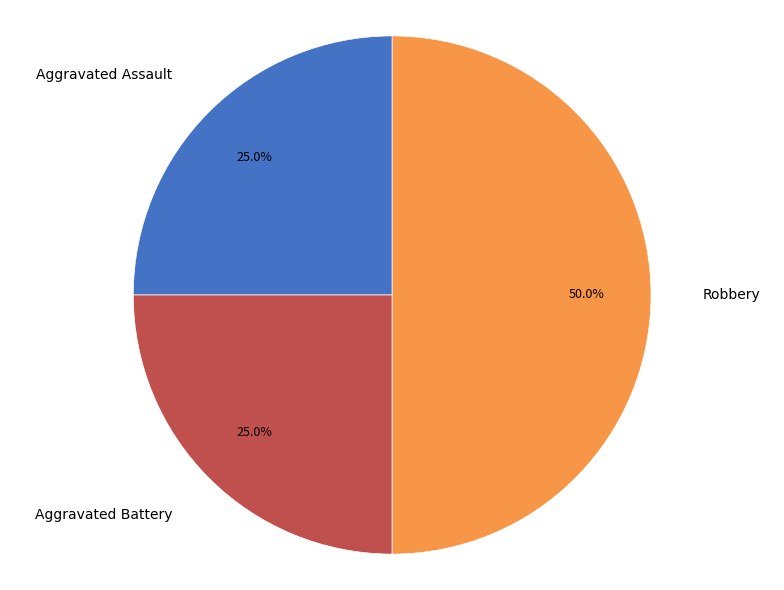

Does Aggravated Battery represent more than half of the total?

No